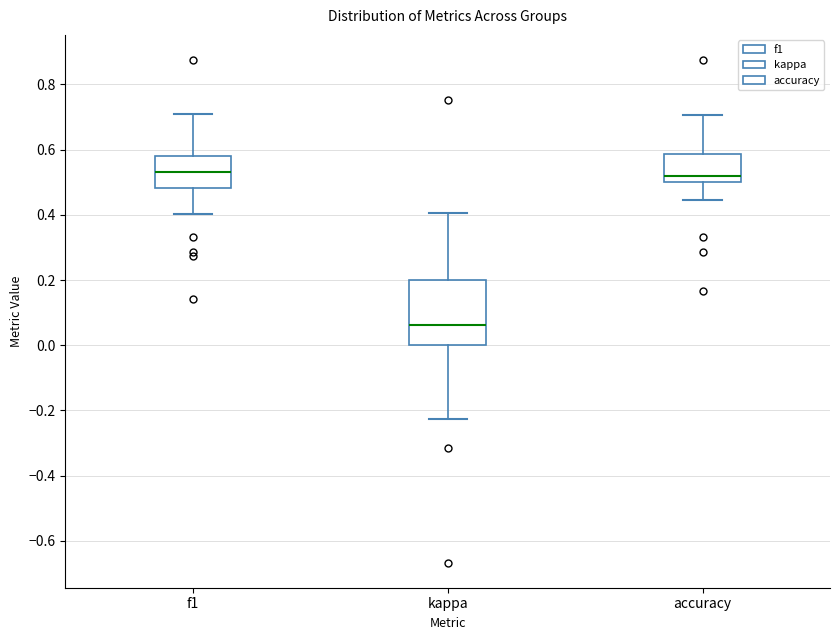

Which box's median line is the lowest?

kappa